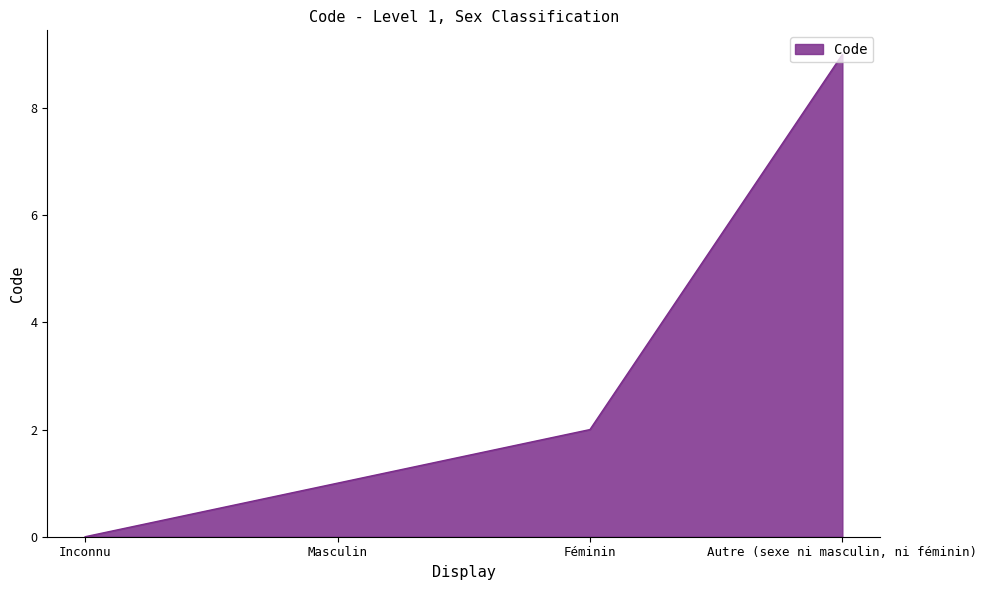

What is the sum of all values?

12